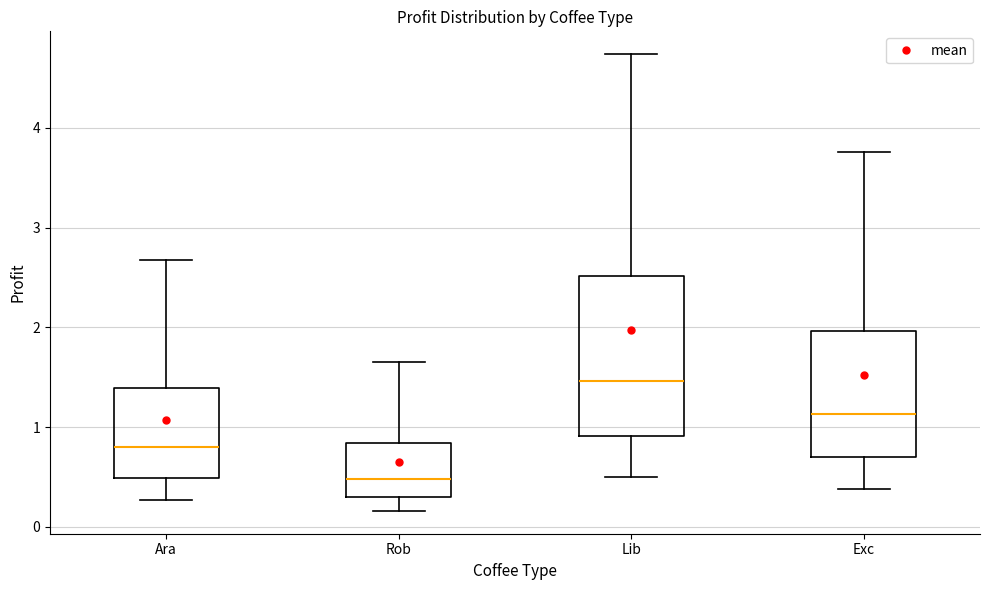

Comparing the boxes themselves (not the whiskers), which one is the tallest?

Lib